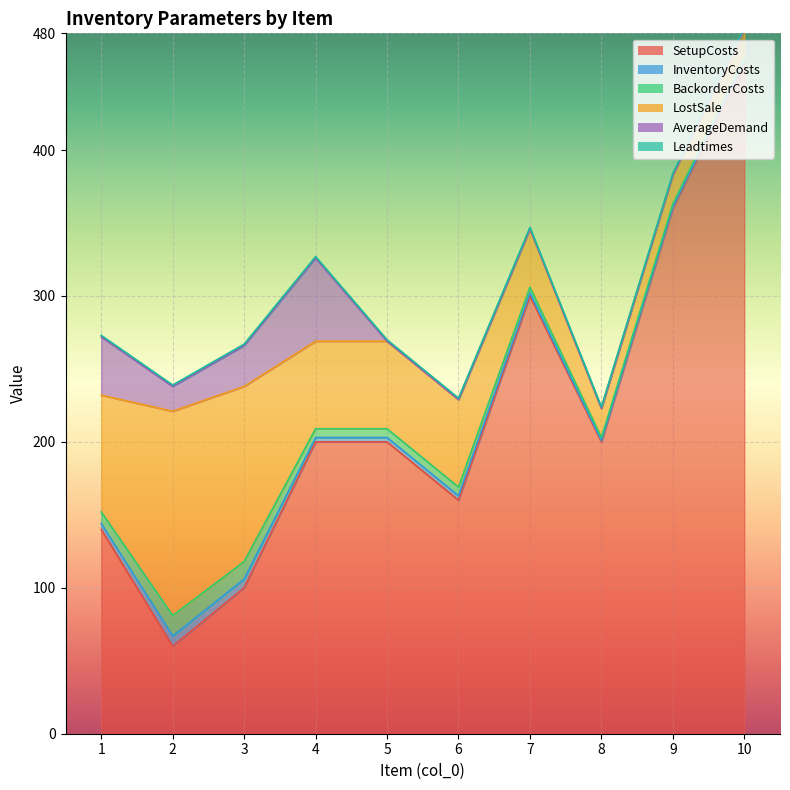

What is the maximum value shown in the chart?

460